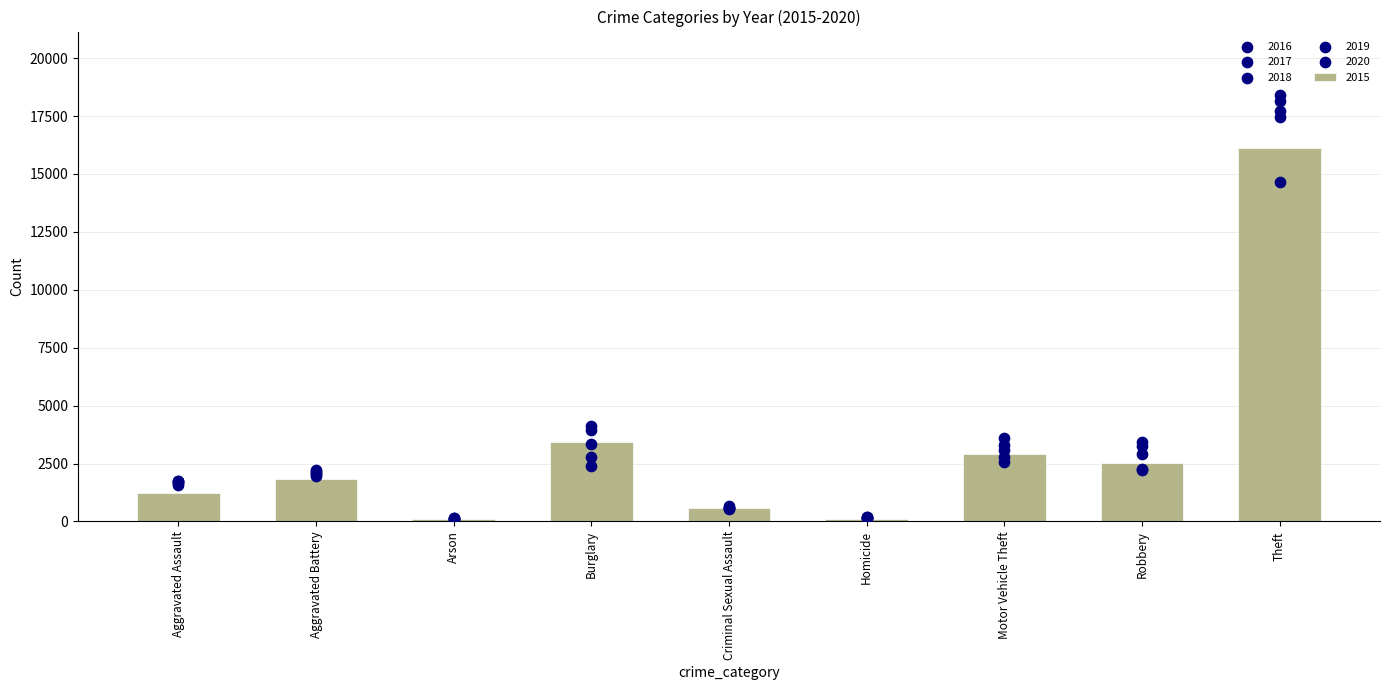

Which series has the widest spread of Y values?

2017